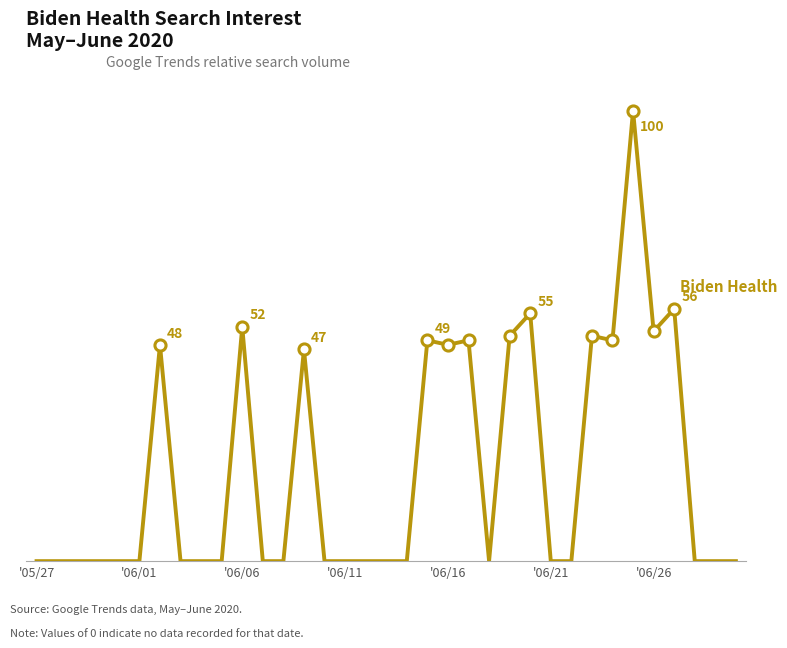

What is the average value?

20